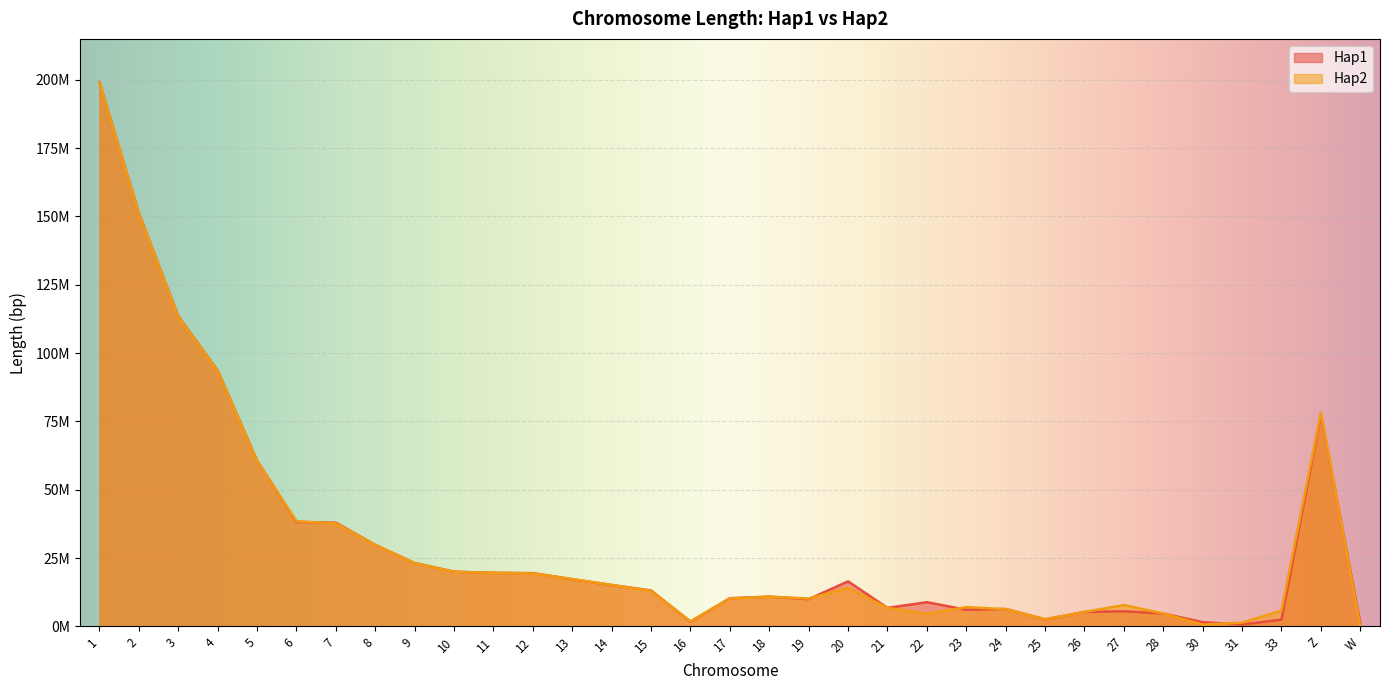

After their last crossing, which series has the higher values: Hap2 or Hap1?

Hap1